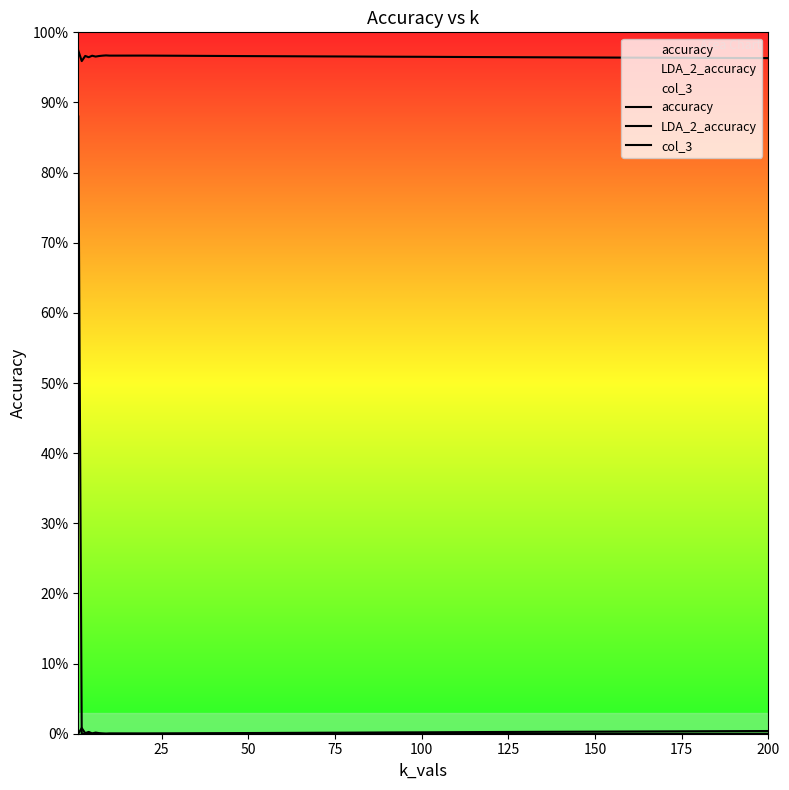

True or false: accuracy has more than 0 points higher than both neighbors.

True